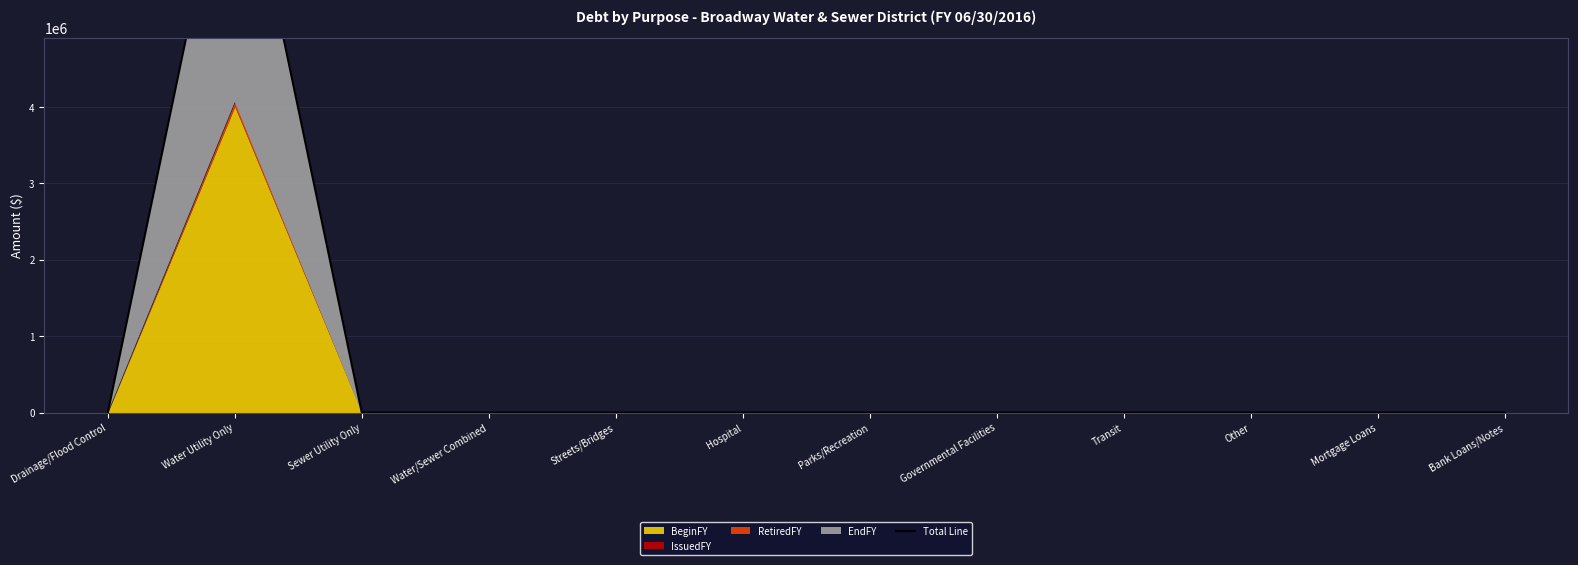

List the labels in order of value, smallest first.

Drainage/Flood Control, Sewer Utility Only, Water/Sewer Combined, Streets/Bridges, Hospital, Parks/Recreation, Governmental Facilities, Transit, Other, Mortgage Loans, Bank Loans/Notes, Water Utility Only